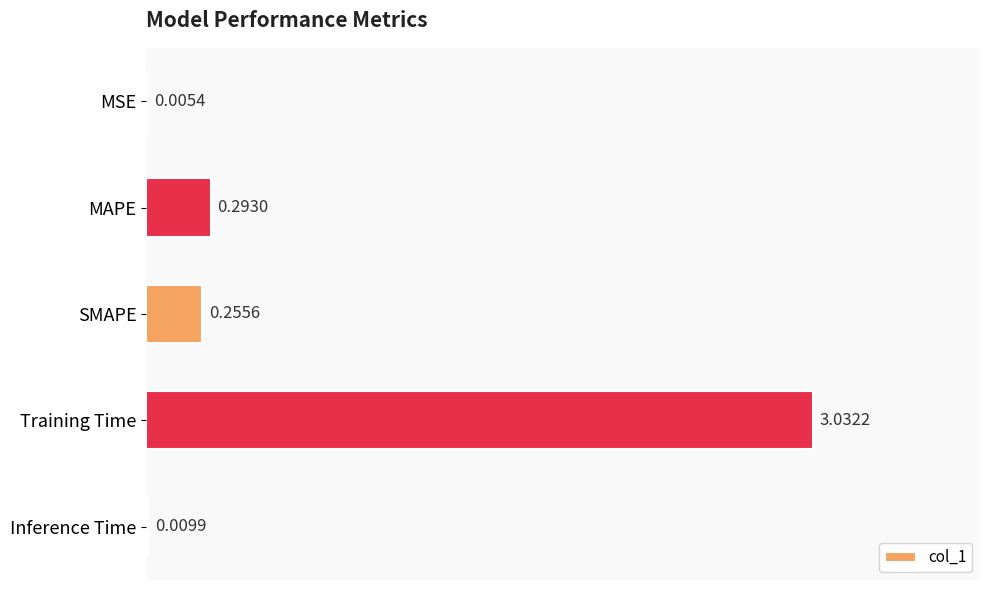

Which category has the highest value across all series?

Training Time